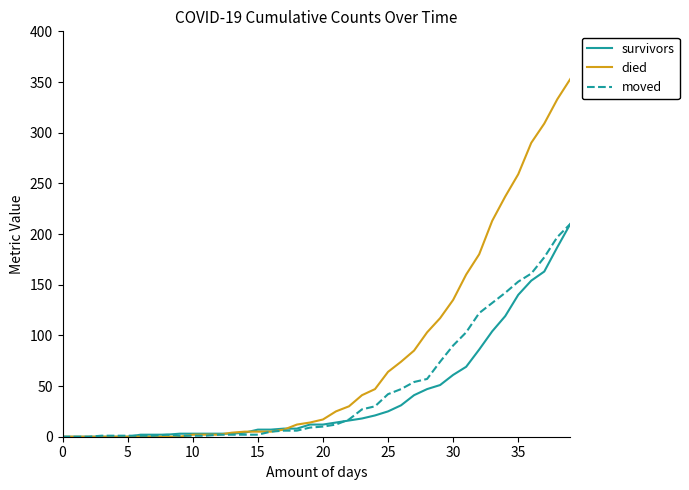

Which series has the largest range (max minus min)?

died